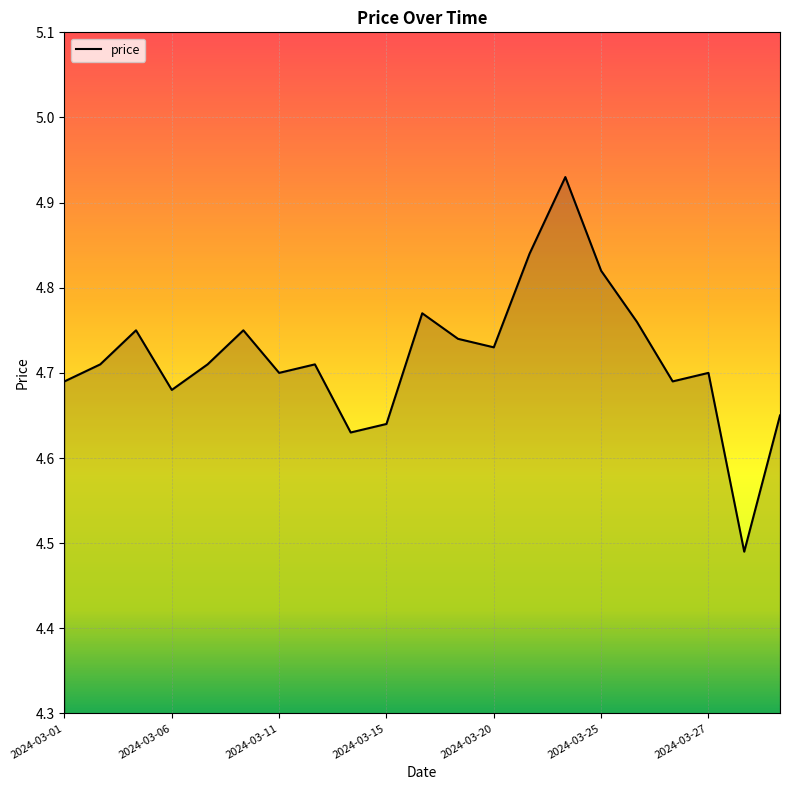

What is the difference between the maximum and minimum values?

0.4